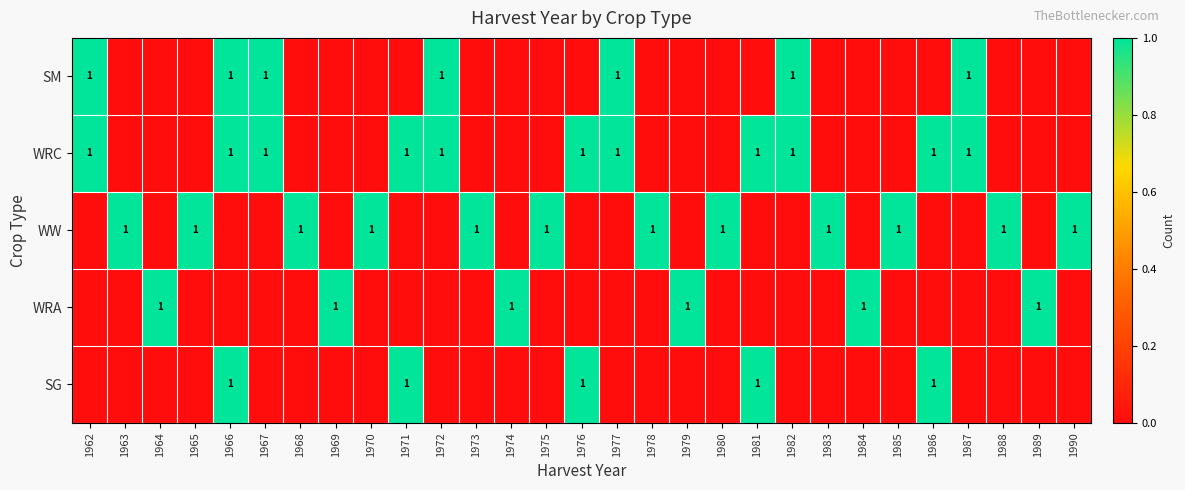

Is it true that WRA equals 2 at 1989?

False